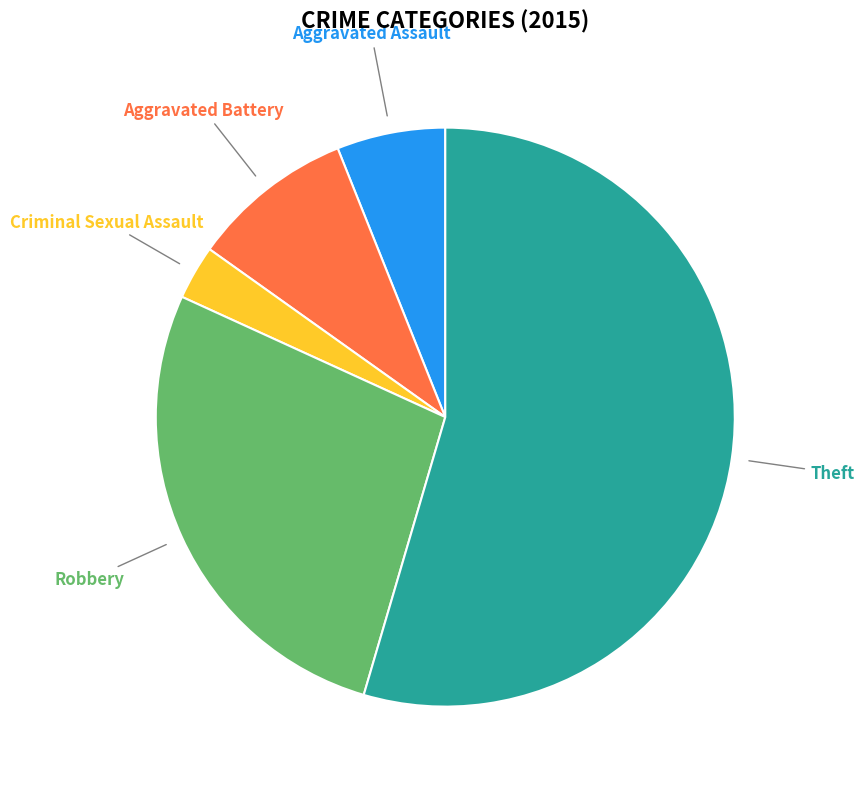

To the nearest percent, what is the difference between the largest and smallest slice percentages?

52%